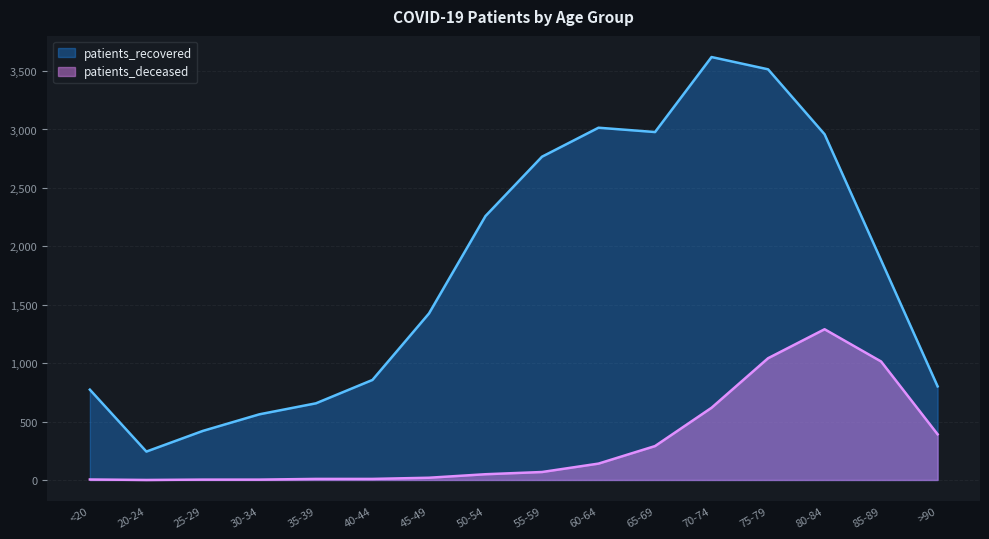

At which category does patients_recovered reach its first local valley?

20-24